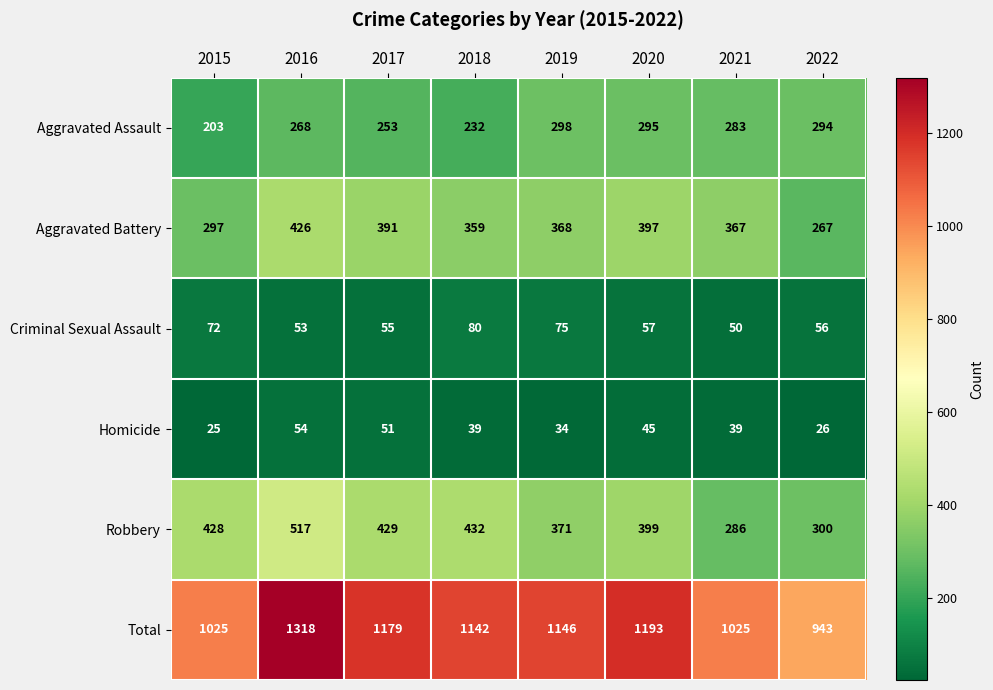

The Criminal Sexual Assault series shows 26 at 2021. True or false?

False